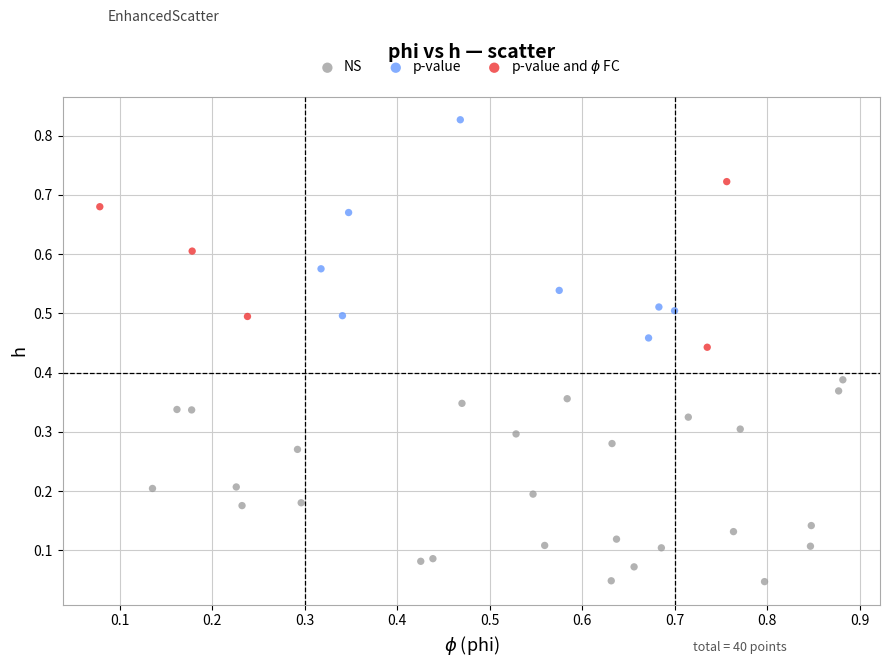

Which series contains the highest Y value?

p-value